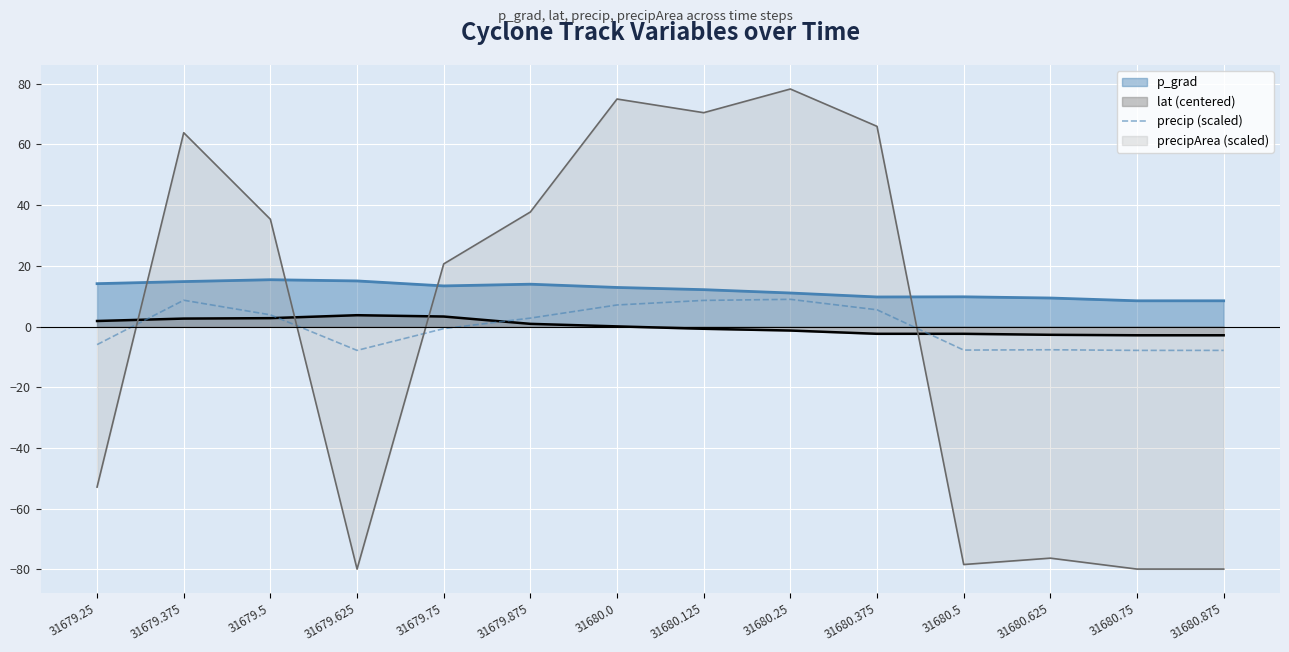

The chart shows a value of -11.7 at 31679.625. True or false?

False